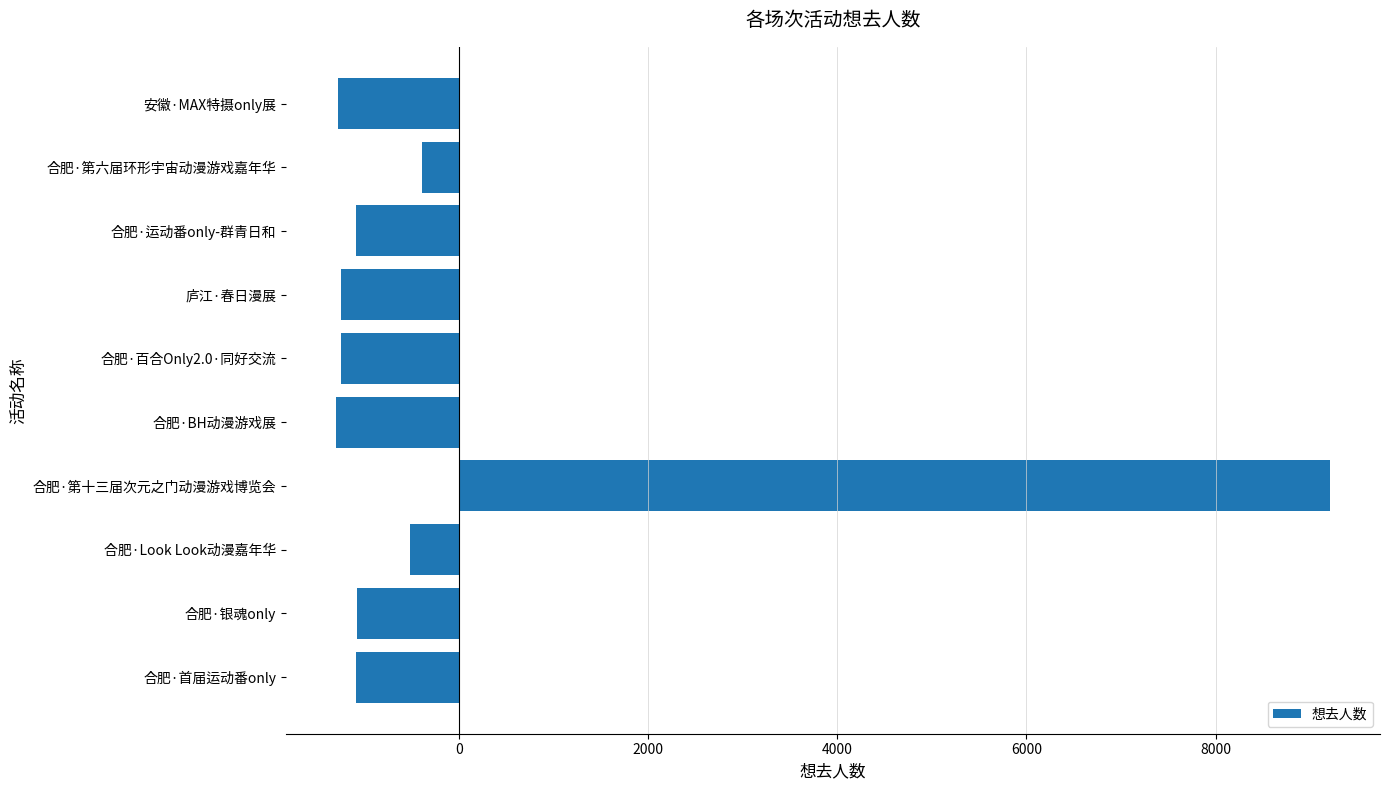

What is the approximate value at 合肥·百合Only2.0·同好交流, to the nearest 10?

-1240